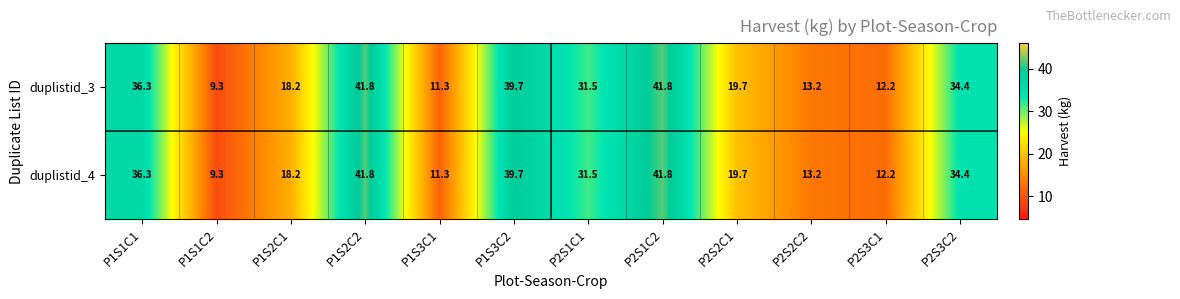

At which label is duplistid_4 closest to 25?

P2S2C1